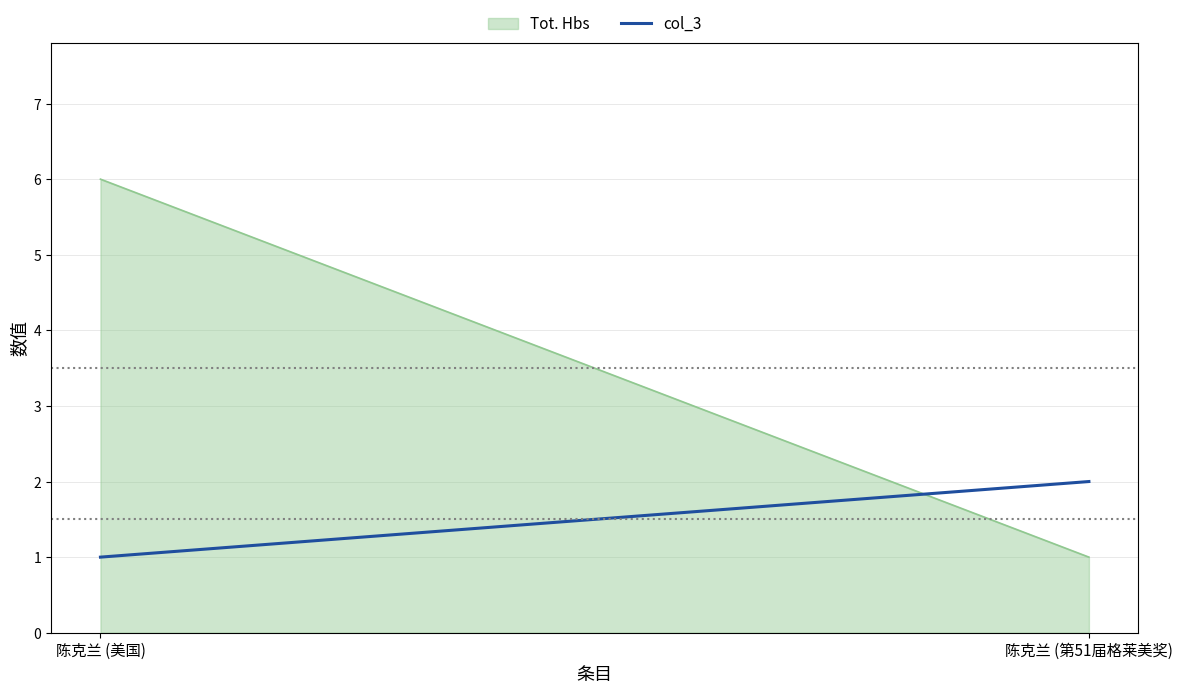

What position from the left is 陈克兰 (美国)?

1